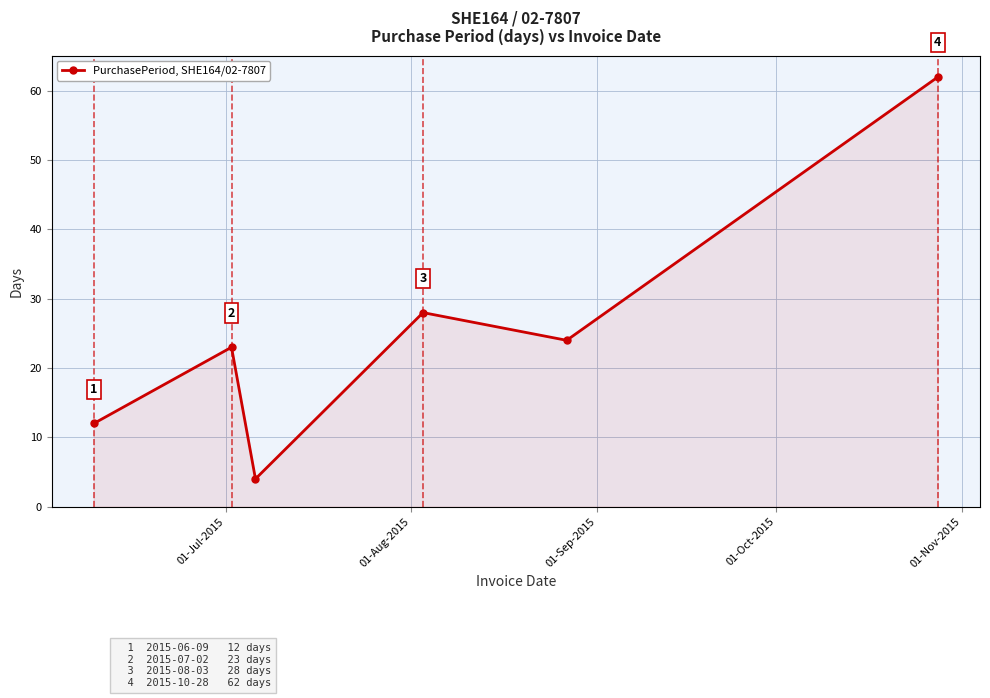

What is the difference between the second highest and second lowest values?

16